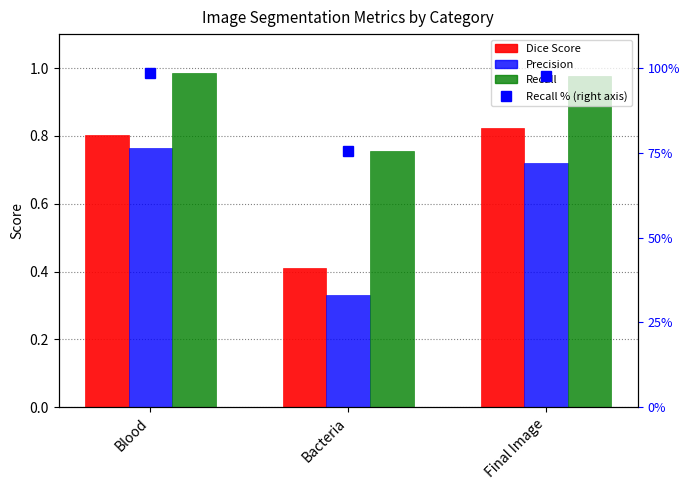

Is it true that Recall (percentile scale) equals 97.7 at Final Image?

True